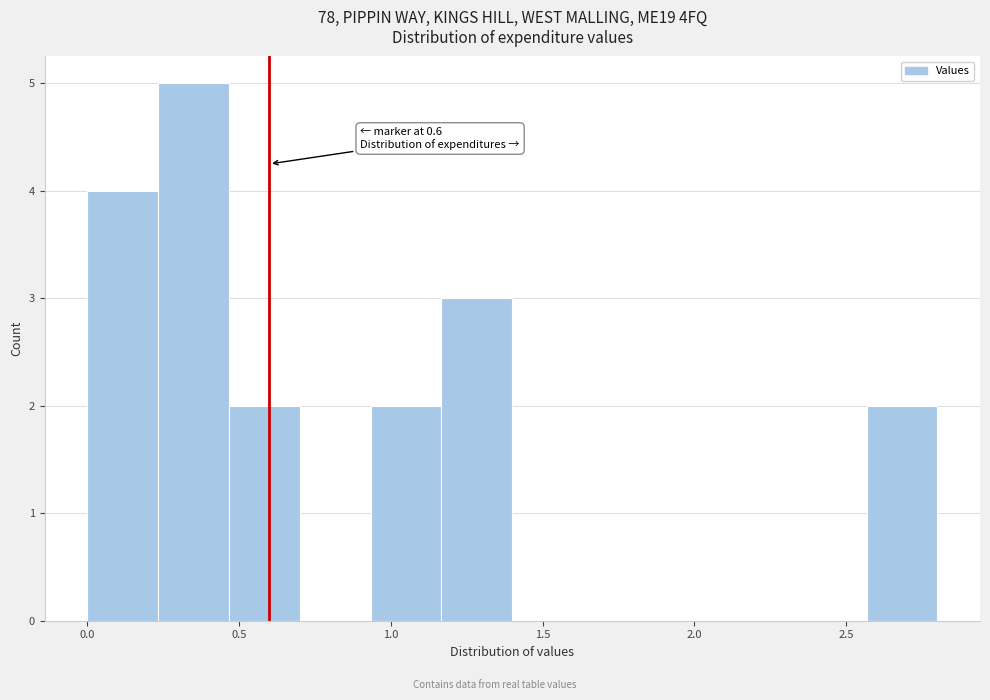

Over which range of the x-axis is the bar tallest?

0.25 to 0.45